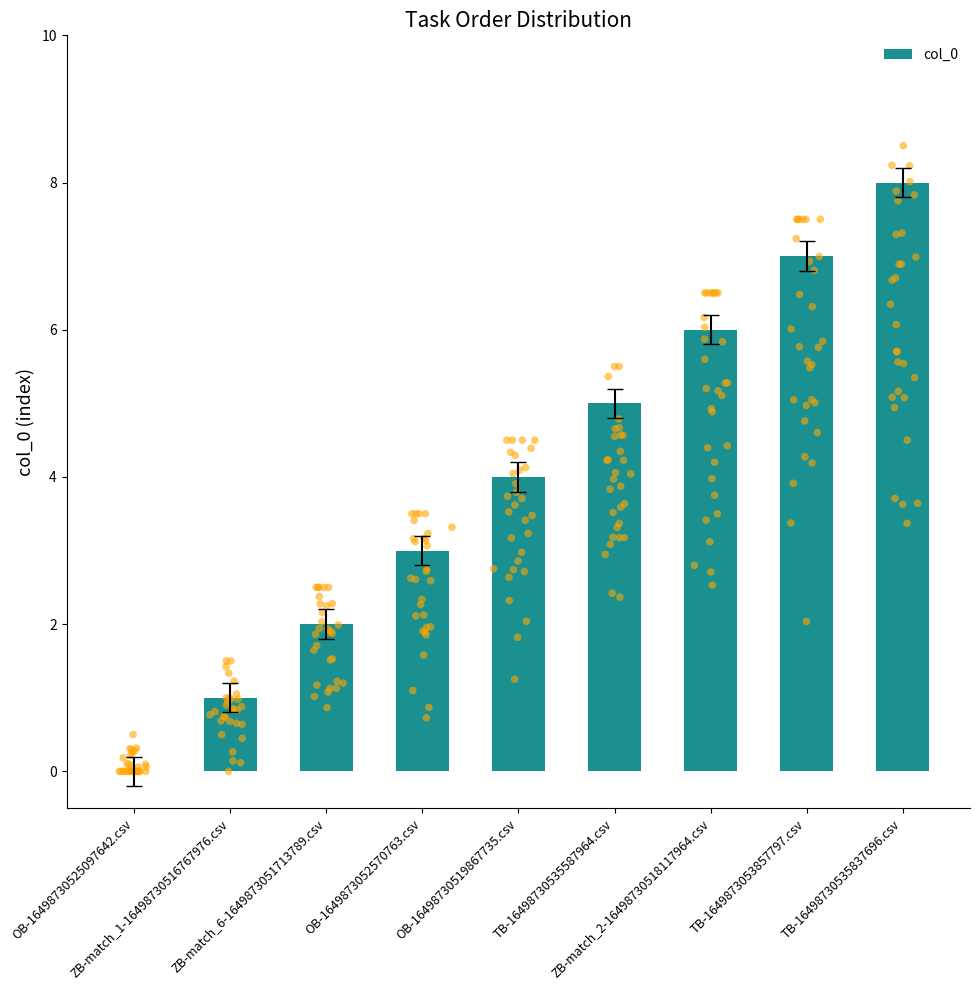

What is the change in value from OB-1649873052570763.csv to OB-16498730519867735.csv?

+1